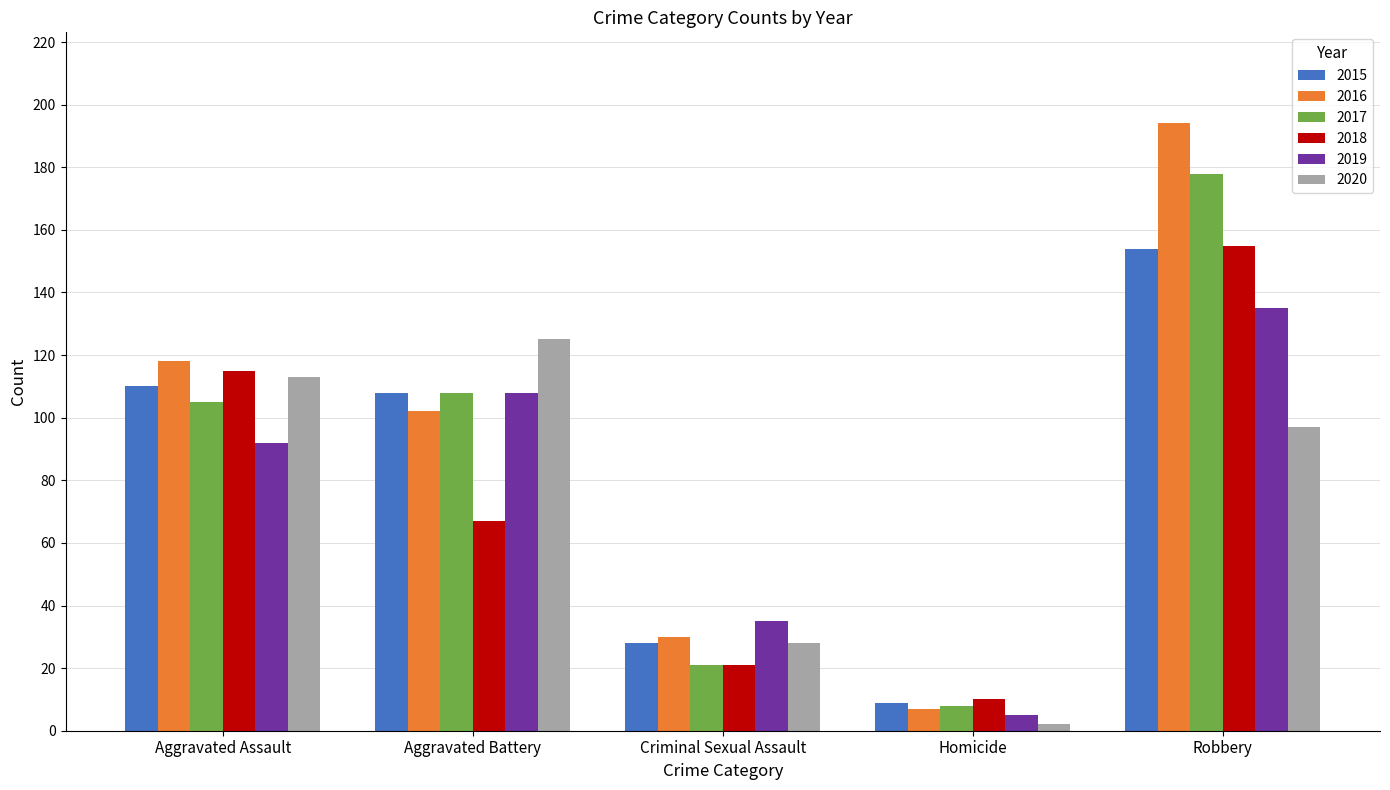

What is the label of the 4th bar from the right?

Aggravated Battery